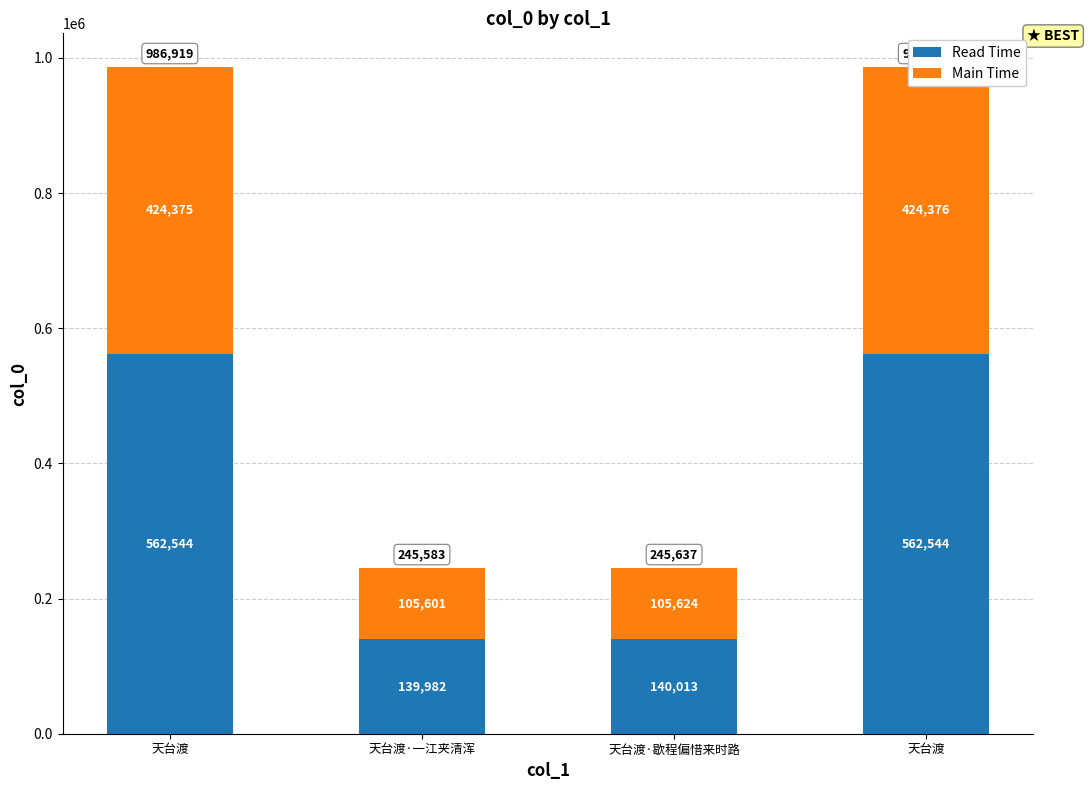

What are all the series names shown in the legend?

Read Time, Main Time